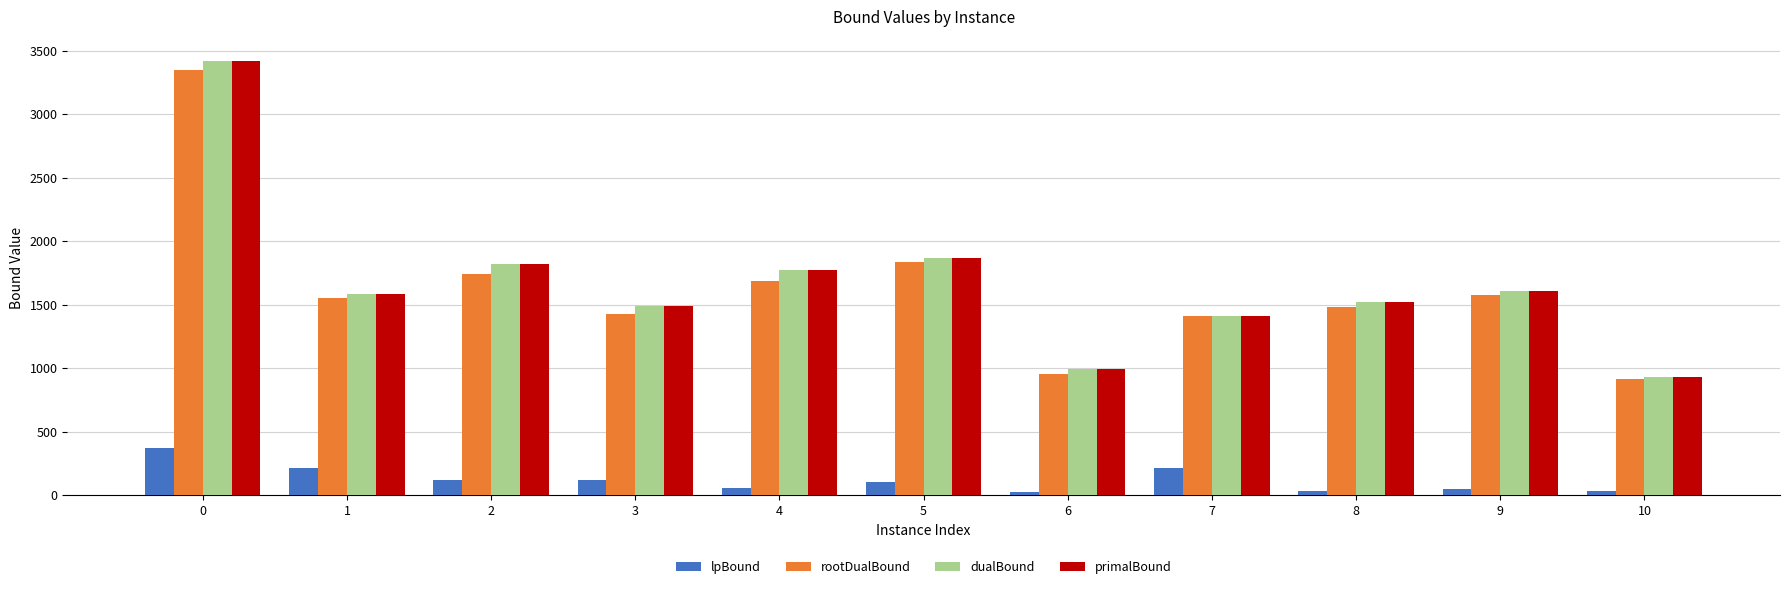

Where is primalBound nearest to the value 2175?

5